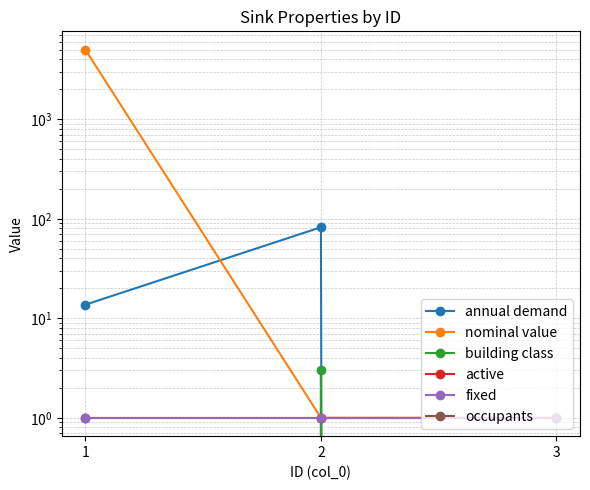

At how many categories does at least one series exceed 3069?

1